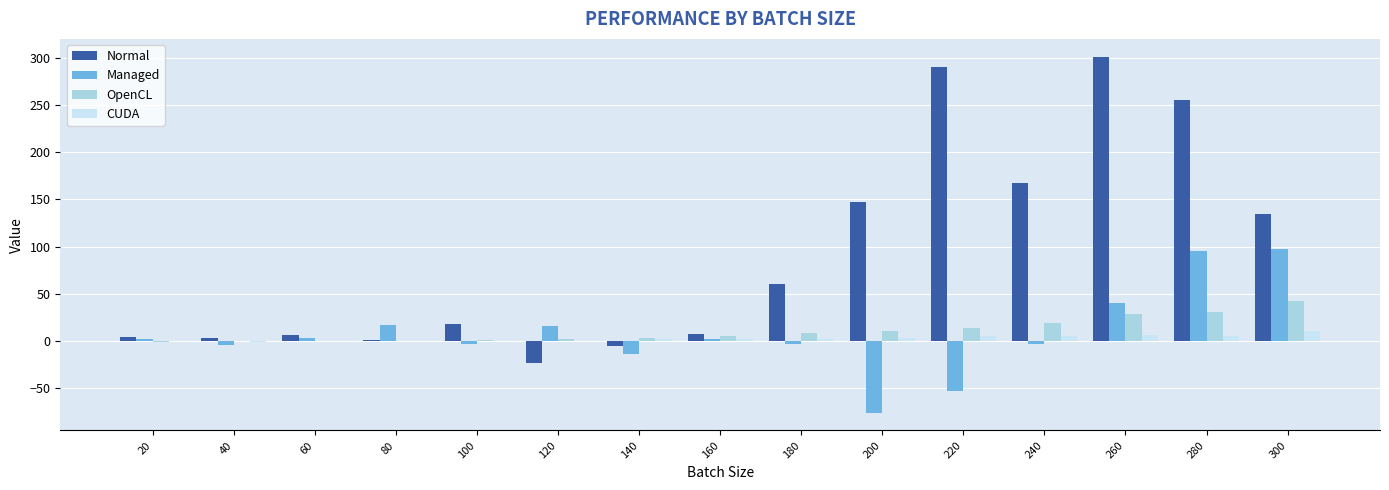

What is the average value of the Managed series?

7.7